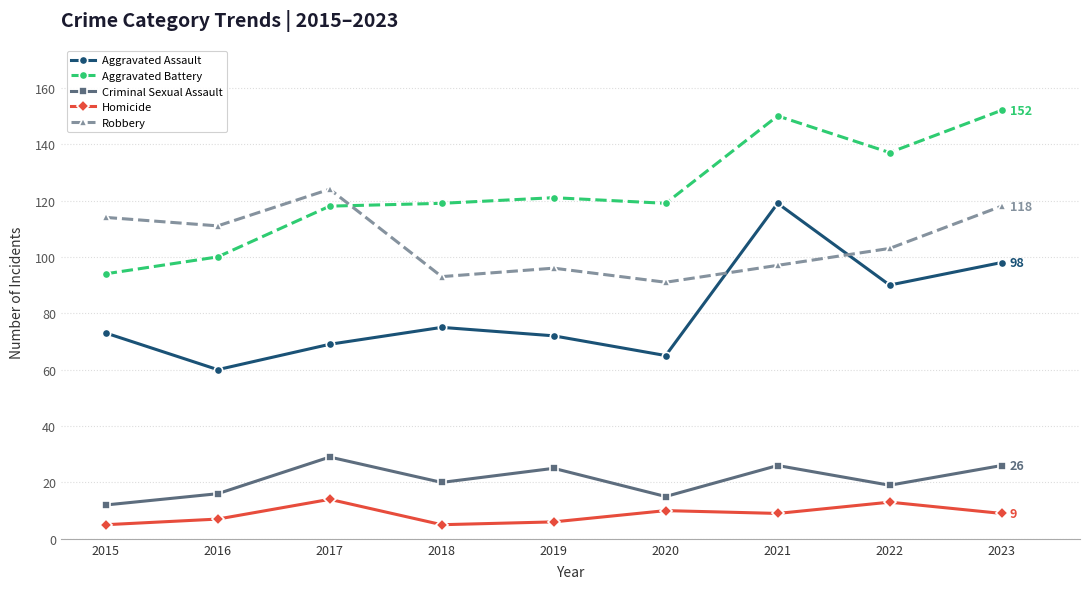

Which category has the highest value in the Criminal Sexual Assault series?

2017